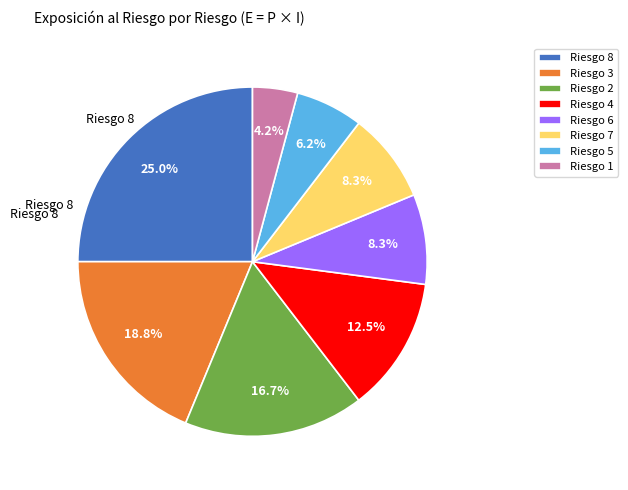

Does Riesgo 8 represent more than half of the total?

No